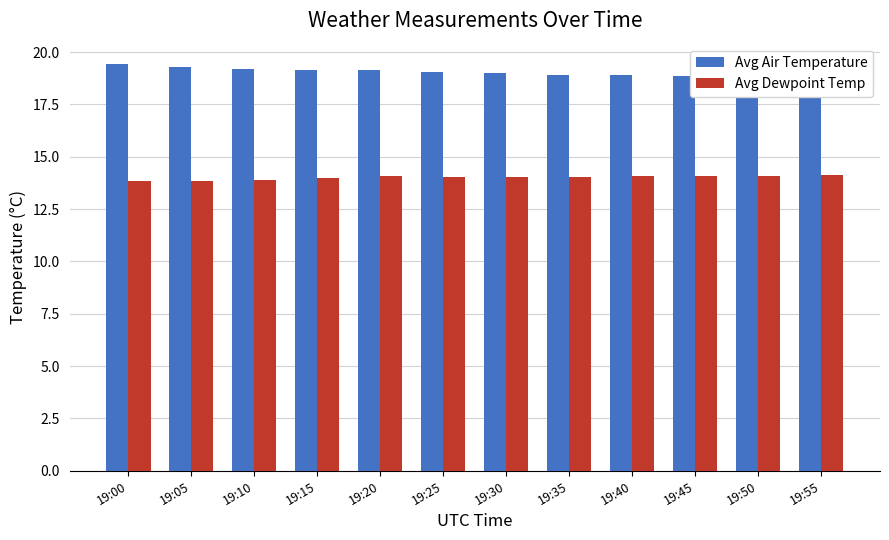

Are the bars grouped side by side (vs. stacked)?

Yes